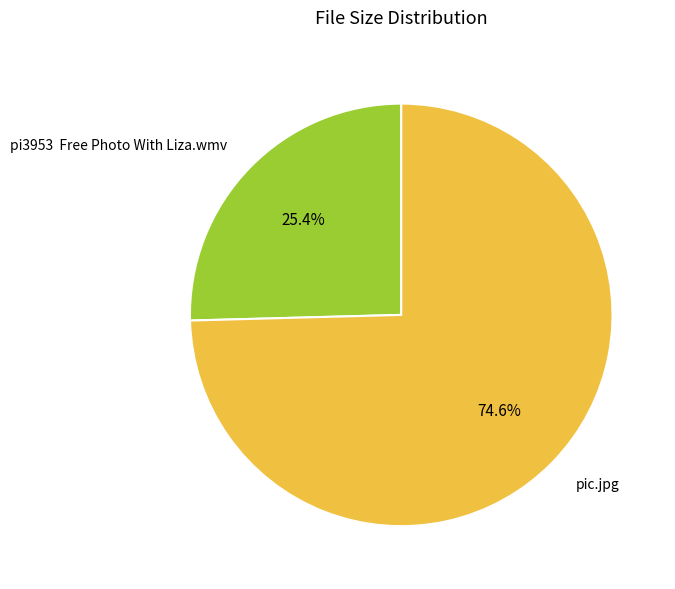

What percentage is the pic.jpg slice, to the nearest percent?

75%